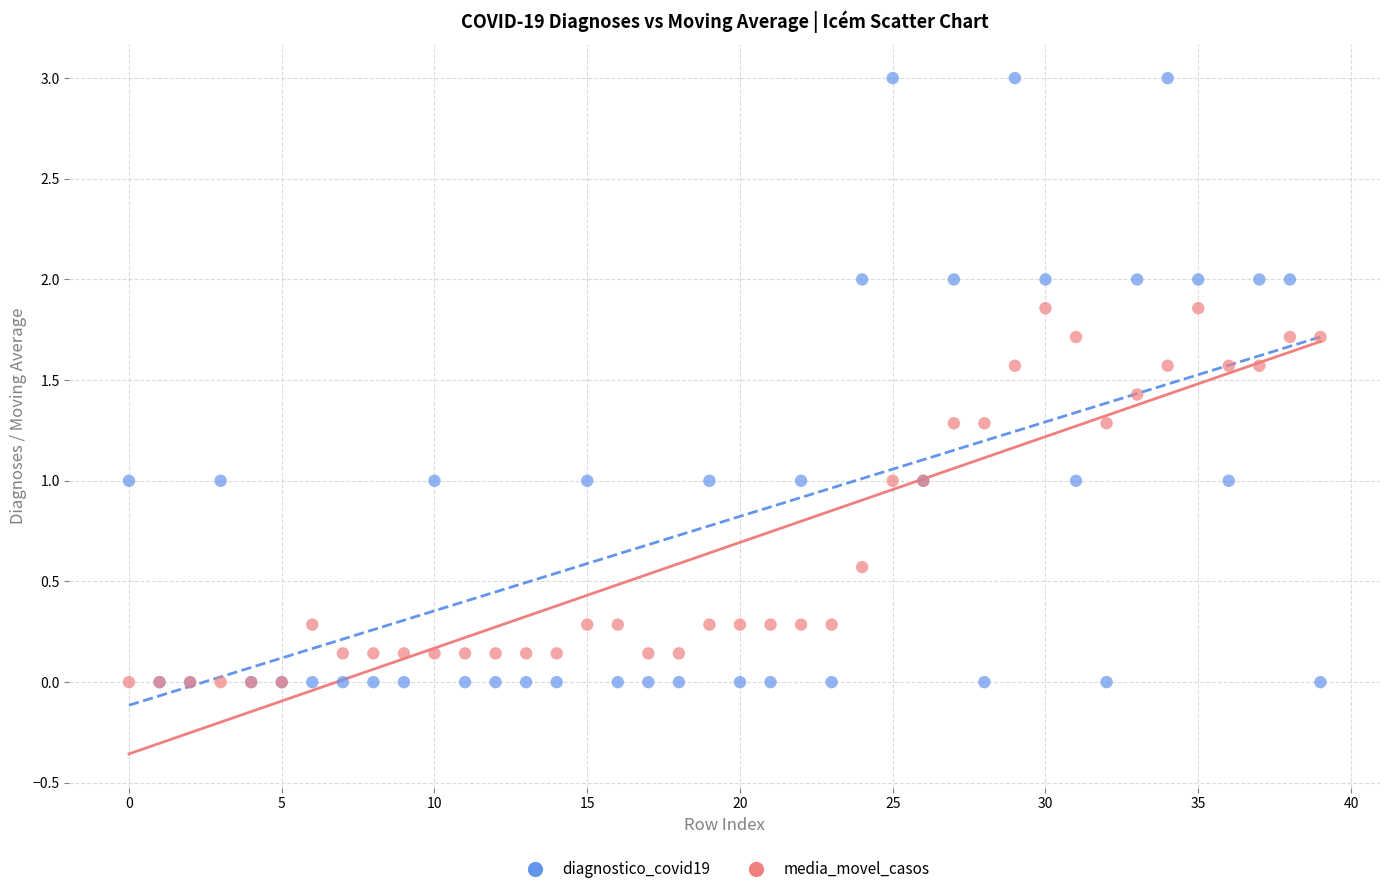

Which series has the largest Y range (max minus min)?

diagnostico_covid19